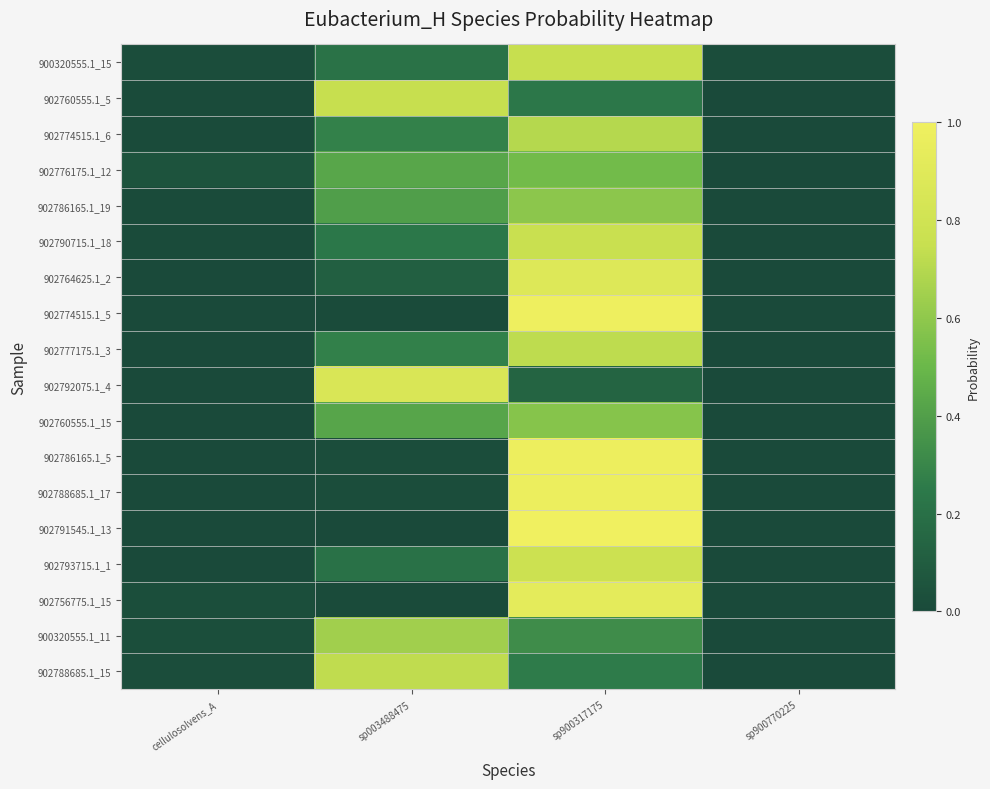

Reading left to right, what are all the values shown in this chart?

900320555.1_15: cellulosolvens_A=0.0	sp003488475=0.2	sp900317175=0.7	sp900770225=0.0
902760555.1_5: cellulosolvens_A=0.0	sp003488475=0.7	sp900317175=0.2	sp900770225=0.0
902774515.1_6: cellulosolvens_A=0.0	sp003488475=0.3	sp900317175=0.7	sp900770225=0.0
902776175.1_12: cellulosolvens_A=0.0	sp003488475=0.4	sp900317175=0.5	sp900770225=0.0
902786165.1_19: cellulosolvens_A=0.0	sp003488475=0.4	sp900317175=0.6	sp900770225=0.0
902790715.1_18: cellulosolvens_A=0.0	sp003488475=0.2	sp900317175=0.8	sp900770225=0.0
902764625.1_2: cellulosolvens_A=0.0	sp003488475=0.1	sp900317175=0.9	sp900770225=0.0
902774515.1_5: cellulosolvens_A=0.0	sp003488475=0.0	sp900317175=1.0	sp900770225=0.0
902777175.1_3: cellulosolvens_A=0.0	sp003488475=0.3	sp900317175=0.7	sp900770225=0.0
902792075.1_4: cellulosolvens_A=0.0	sp003488475=0.9	sp900317175=0.1	sp900770225=0.0
902760555.1_15: cellulosolvens_A=0.0	sp003488475=0.4	sp900317175=0.6	sp900770225=0.0
902786165.1_5: cellulosolvens_A=0.0	sp003488475=0.0	sp900317175=1.0	sp900770225=0.0
902788685.1_17: cellulosolvens_A=0.0	sp003488475=0.0	sp900317175=1.0	sp900770225=0.0
902791545.1_13: cellulosolvens_A=0.0	sp003488475=0.0	sp900317175=1.0	sp900770225=0.0
902793715.1_1: cellulosolvens_A=0.0	sp003488475=0.2	sp900317175=0.8	sp900770225=0.0
902756775.1_15: cellulosolvens_A=0.0	sp003488475=0.0	sp900317175=0.9	sp900770225=0.0
900320555.1_11: cellulosolvens_A=0.0	sp003488475=0.6	sp900317175=0.3	sp900770225=0.0
902788685.1_15: cellulosolvens_A=0.0	sp003488475=0.7	sp900317175=0.3	sp900770225=0.0